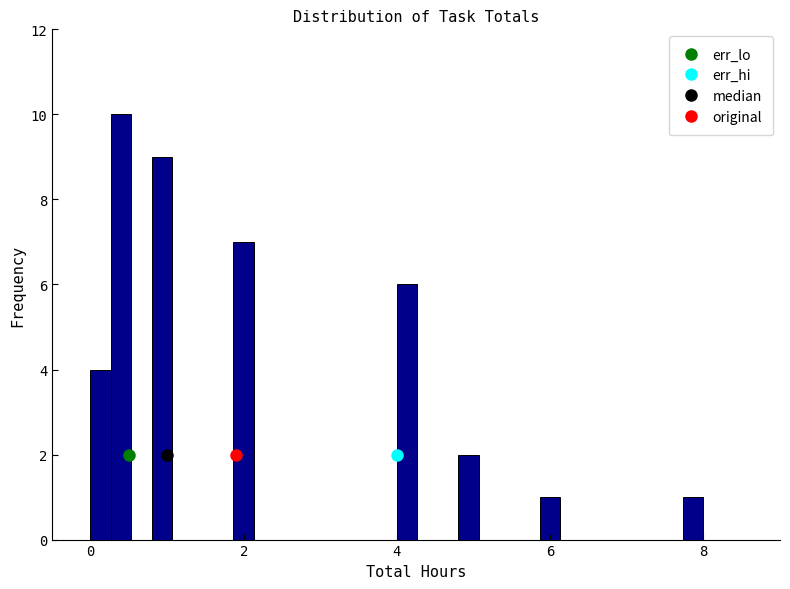

Around what value on the x-axis is the tallest bar? Give the approximate position of its centre, as read against the axis.

0.4